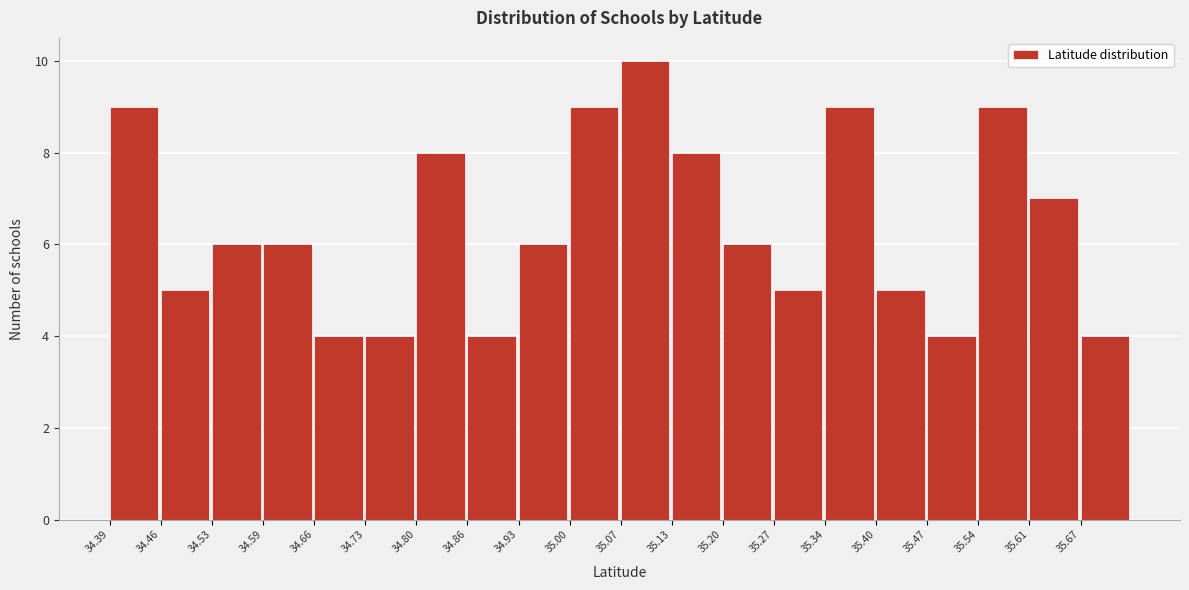

Over which range of the x-axis is the bar tallest?

35.07 to 35.13